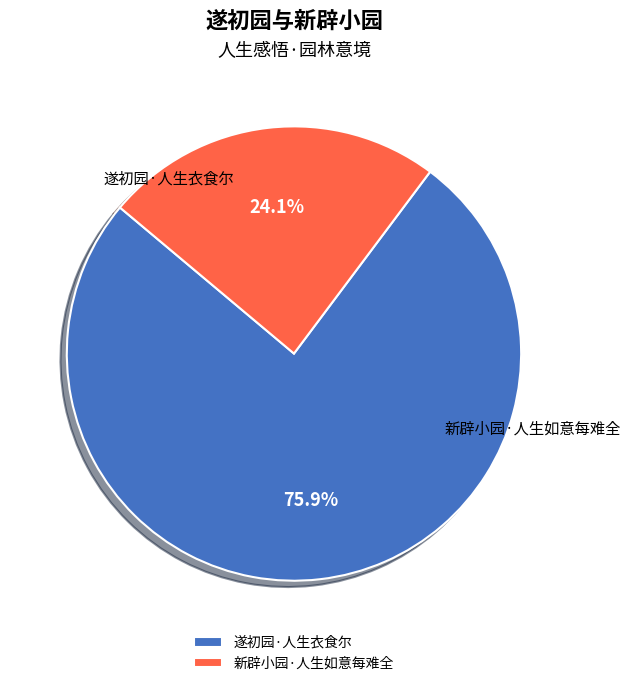

What percentage do 遂初园·人生衣食尔 and 新辟小园·人生如意每难全 together represent?

100.0%